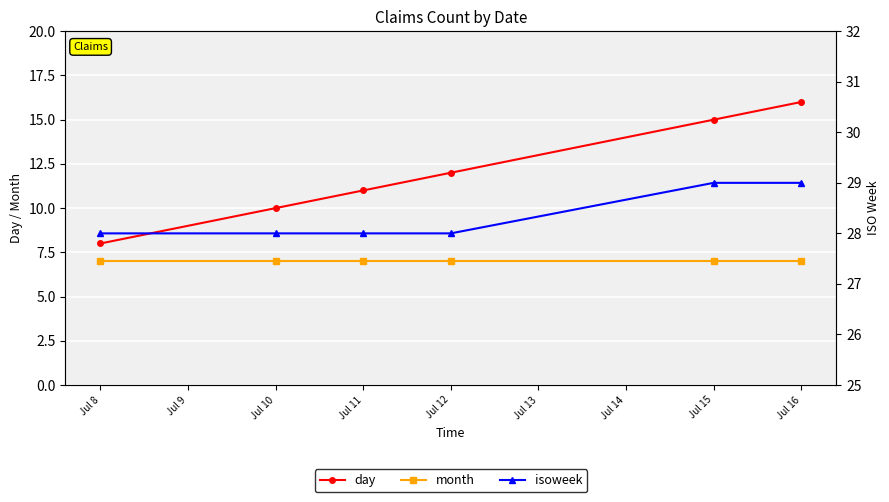

Is the value of day at Jul 10 greater than the value of month at Jul 16?

Yes